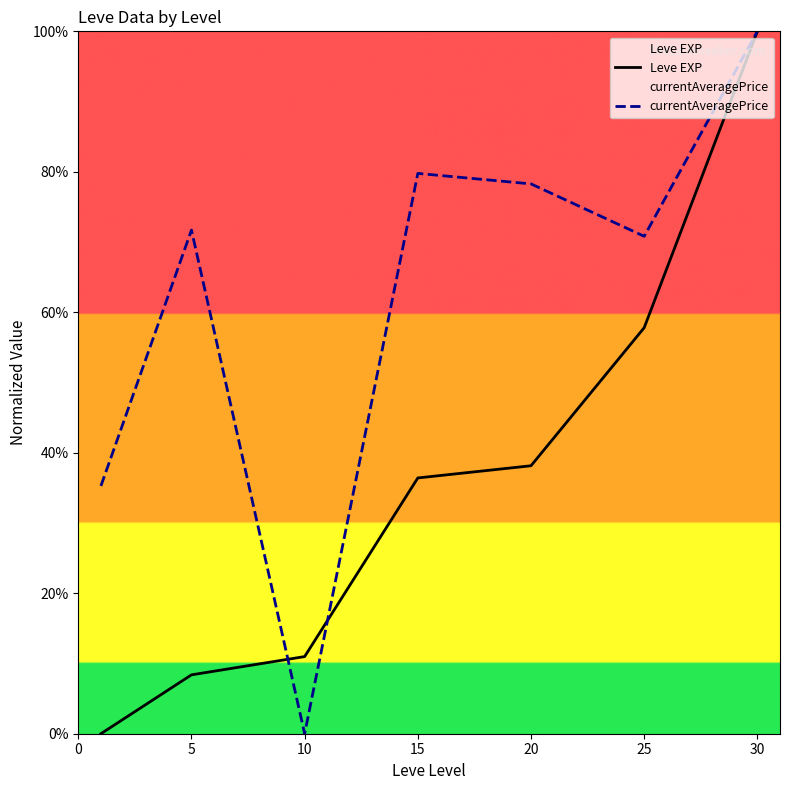

Where do currentAveragePrice and Leve EXP first cross each other?

5 and 10